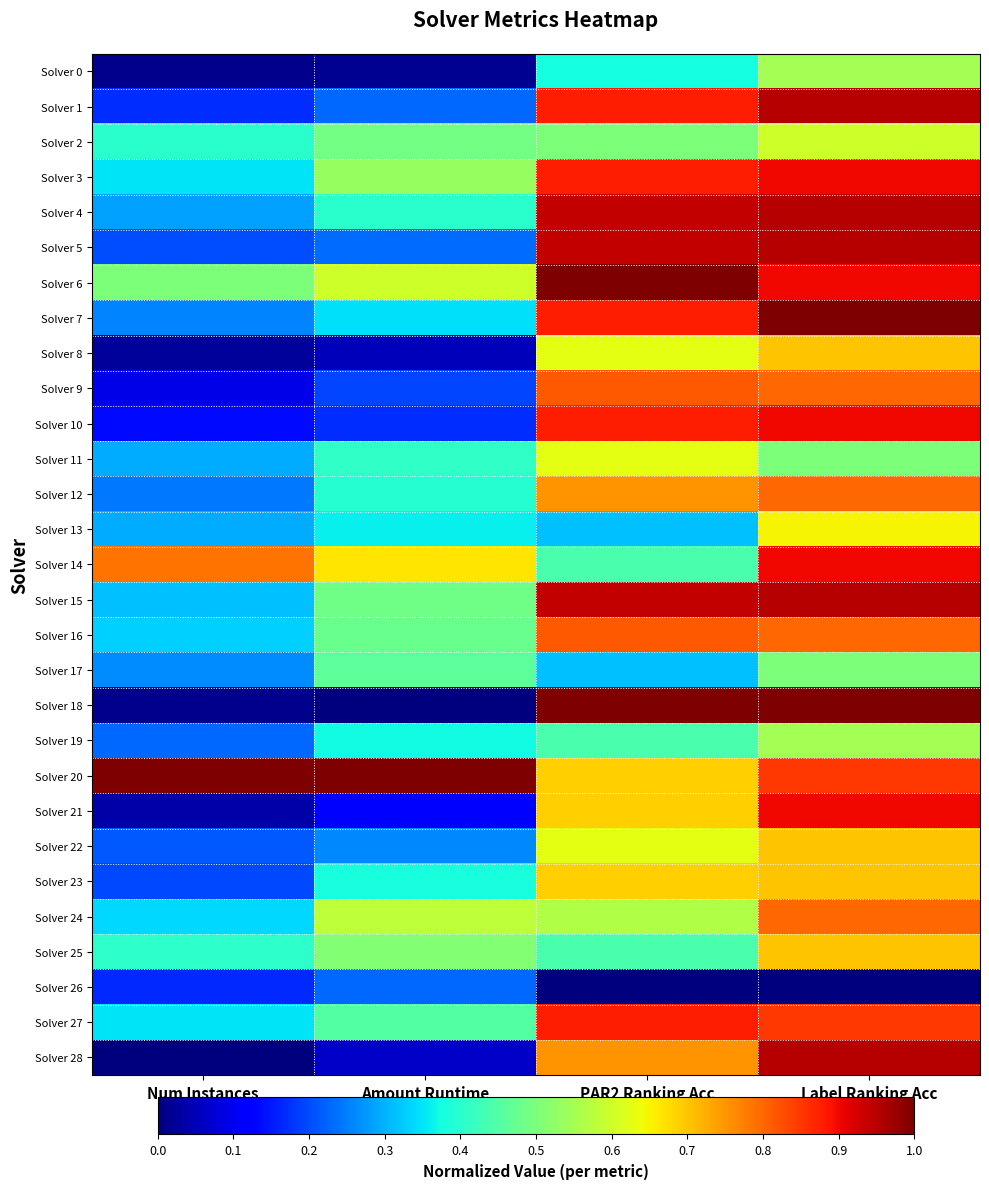

Which series has the widest spread of values?

Solver 18